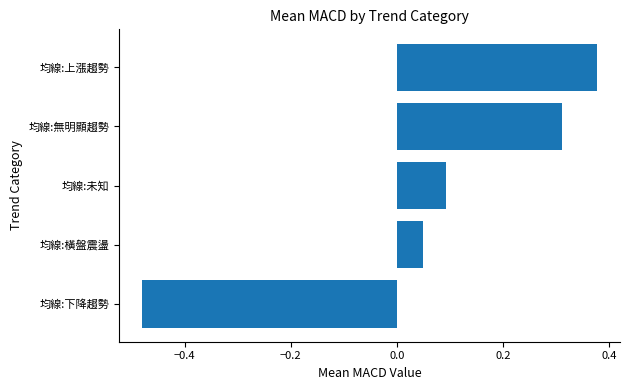

What is the difference between the values at 均線:下降趨勢 and 均線:未知?

0.6